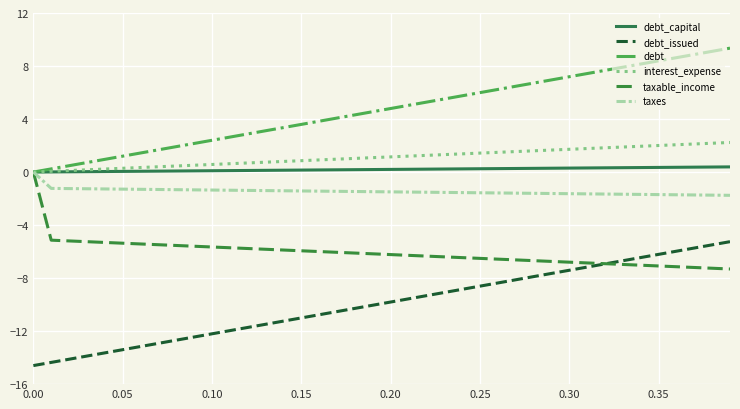

True or false: debt_issued and taxes intersect in this chart.

False